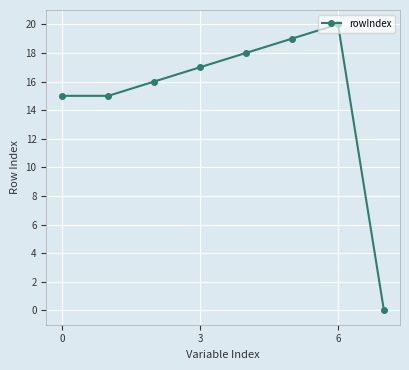

How many interior local peaks (higher than both neighbors) does the data have?

1